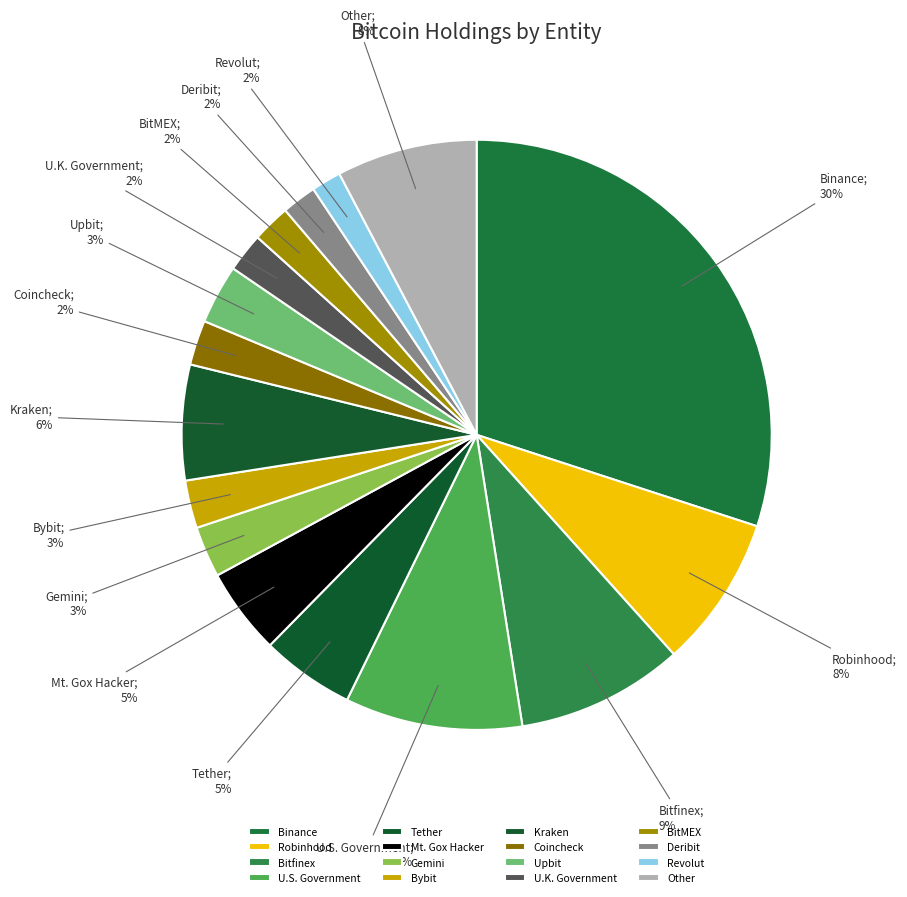

Approximately how many times larger is the value at Upbit compared to U.S. Government?

0.3